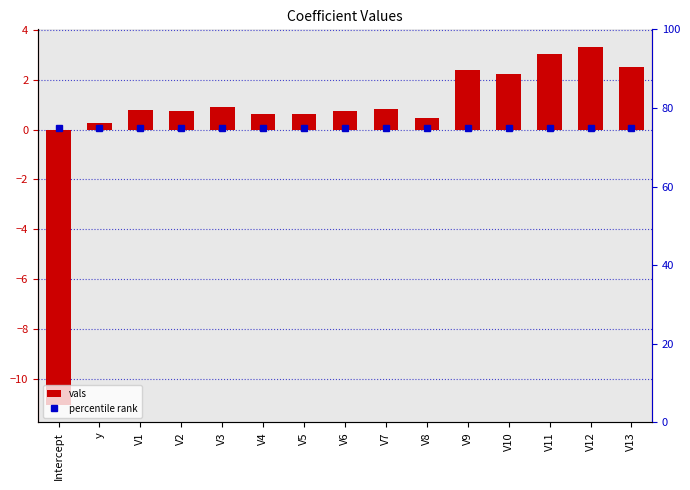

List the series in order of their overall mean, highest first.

percentile rank, vals